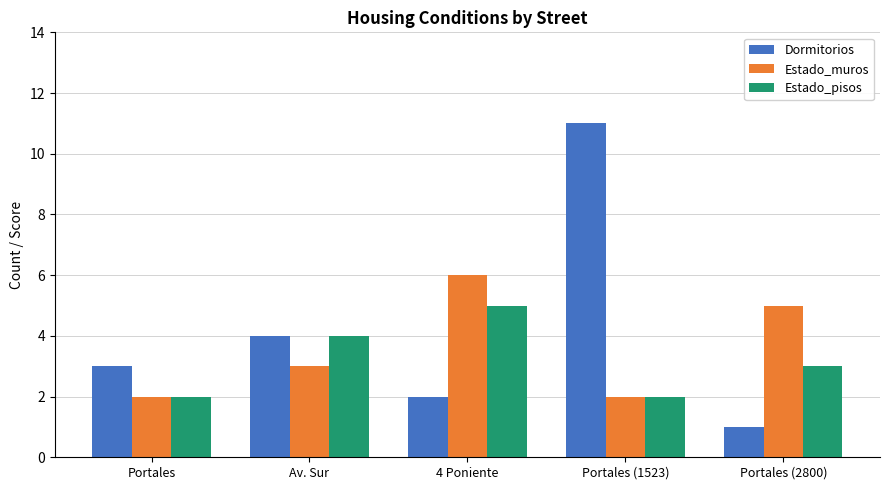

List the series in order of their overall mean, lowest first.

Estado_pisos, Estado_muros, Dormitorios